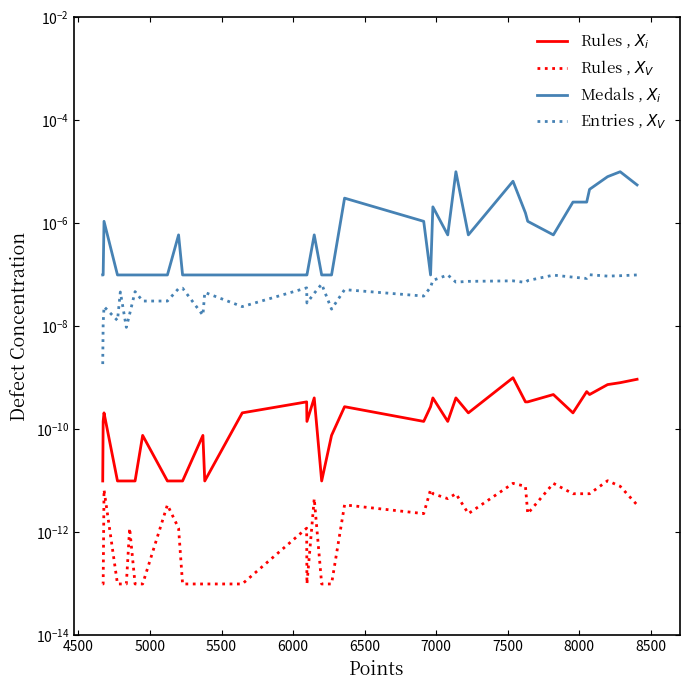

What are all the series names shown in the legend?

Rules , $X_i$, Rules , $X_V$, Medals , $X_i$, Entries , $X_V$